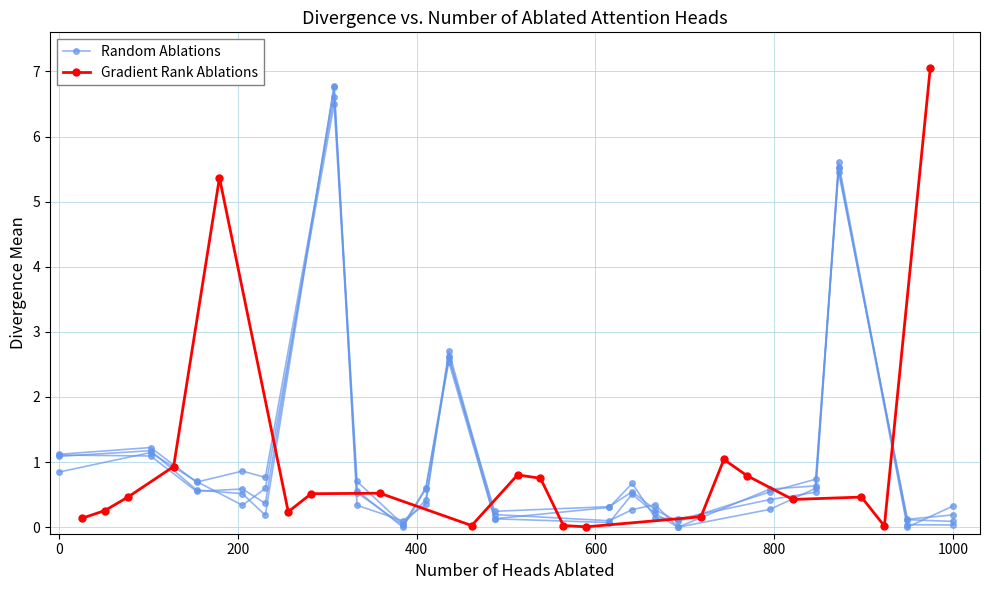

True or false: Gradient Rank Ablations has more than 0 interior local peaks.

True